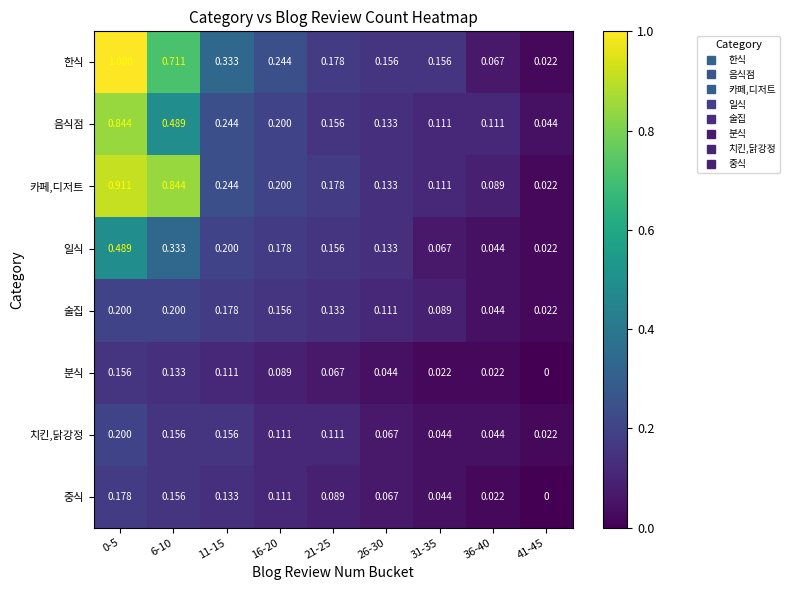

Which series has the largest total across all categories?

한식